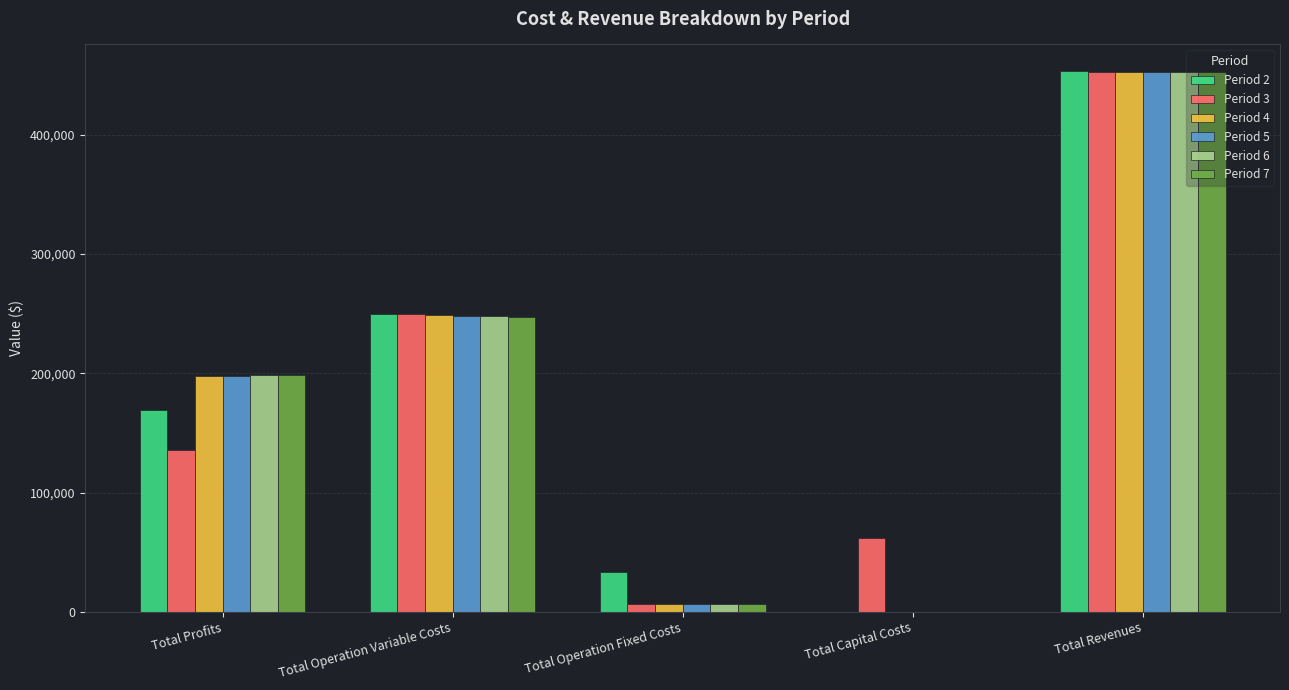

What is the sum of the Period 3 values at Total Operation Variable Costs and Total Revenues?

702402.5